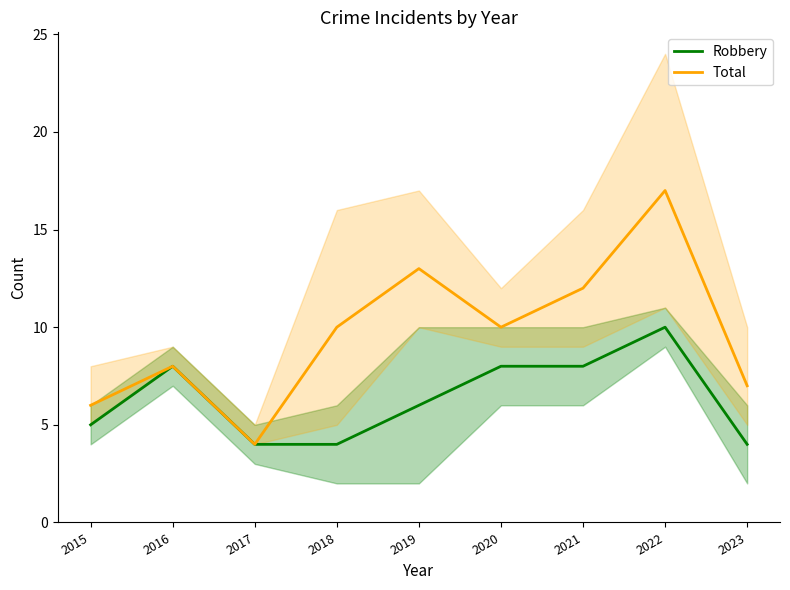

Which category has the lowest value across all series?

2017